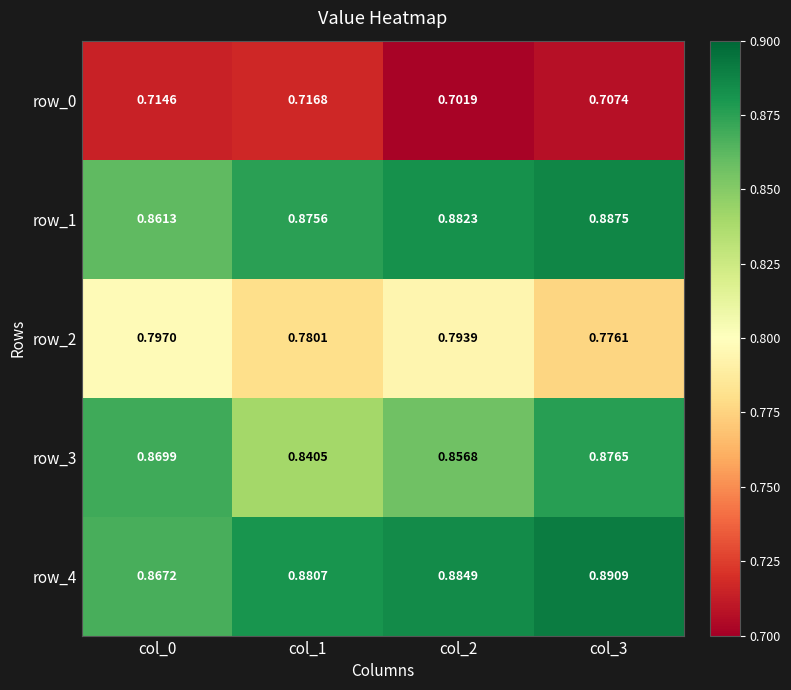

Is the value of row_2 at col_2 greater than the value of row_4 at col_2?

No